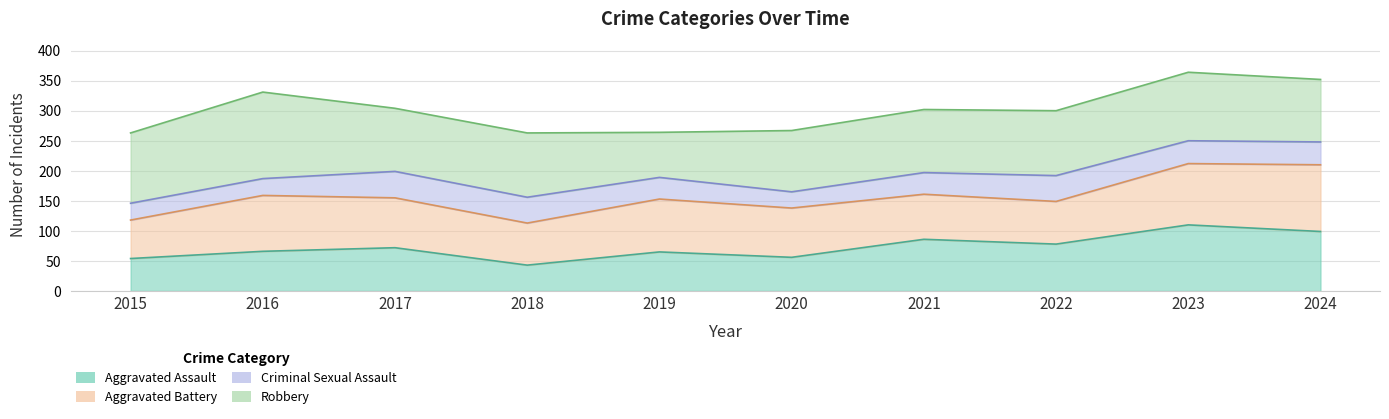

What is the approximate value of Aggravated Assault line at 2018?

43